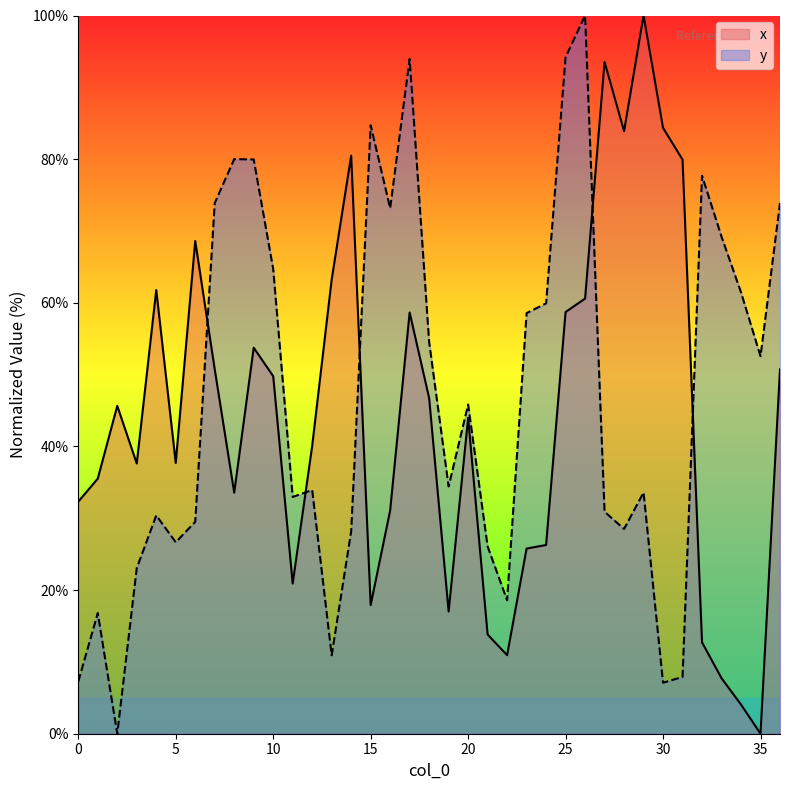

What is the value of the x point at the 12th from the left?

20.9